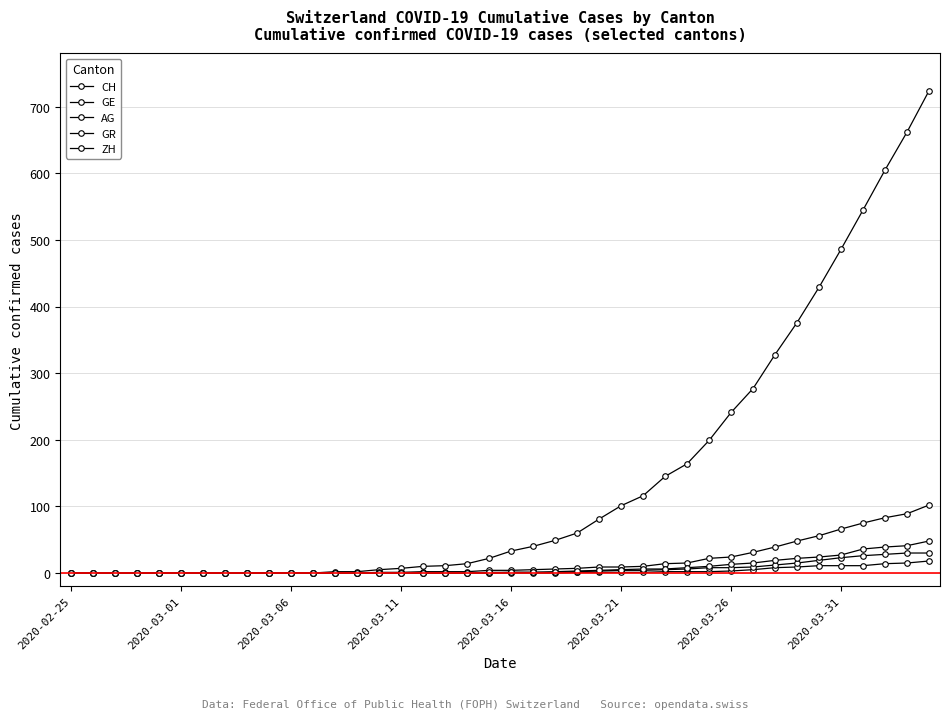

Does the chart have visible grid lines?

Yes